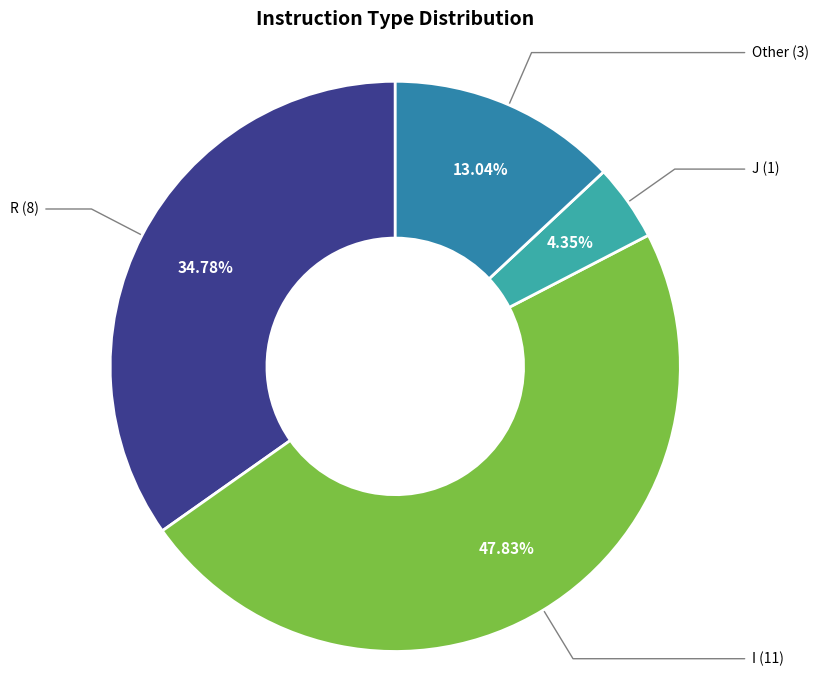

Is there a majority slice in this chart?

No